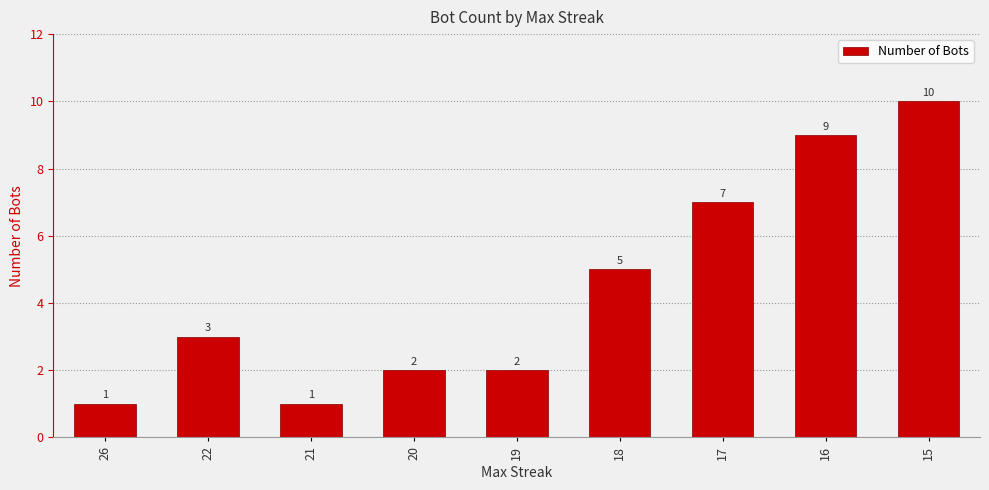

What is the value of the 4th bar from the left?

2